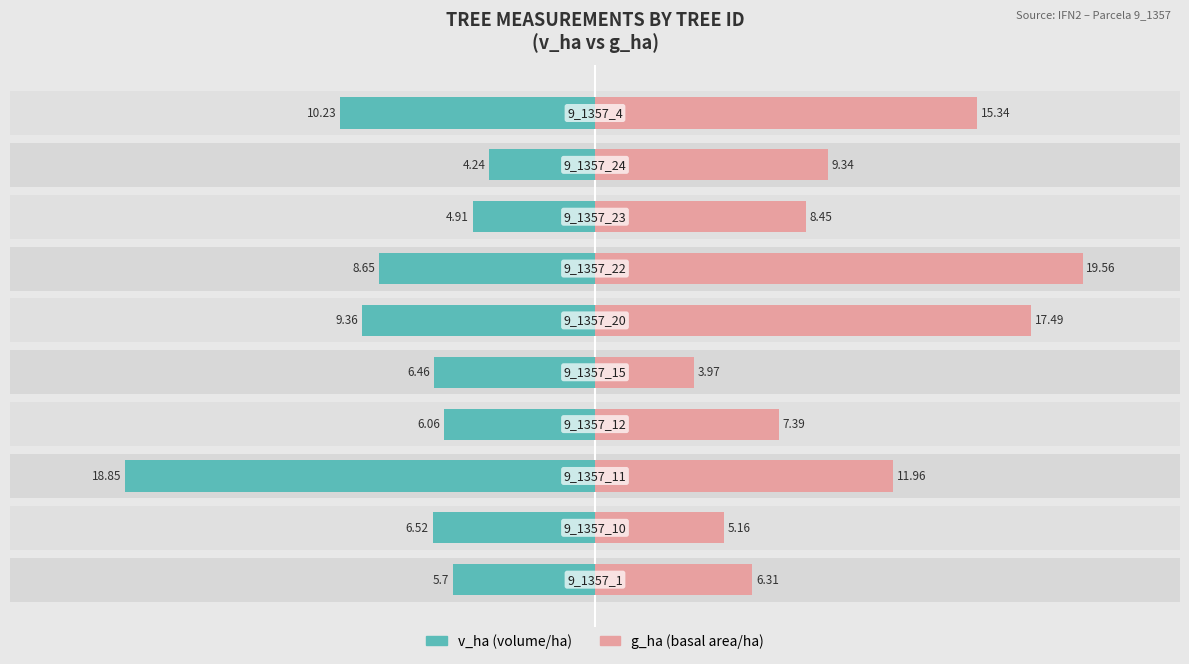

Is it true that v_ha equals -6.1 at 3?

True